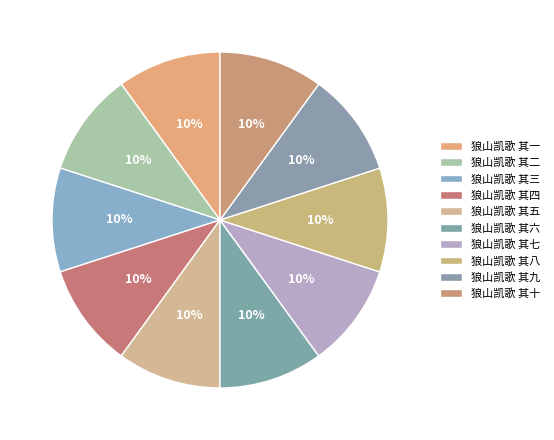

How many segments does this pie chart have?

10